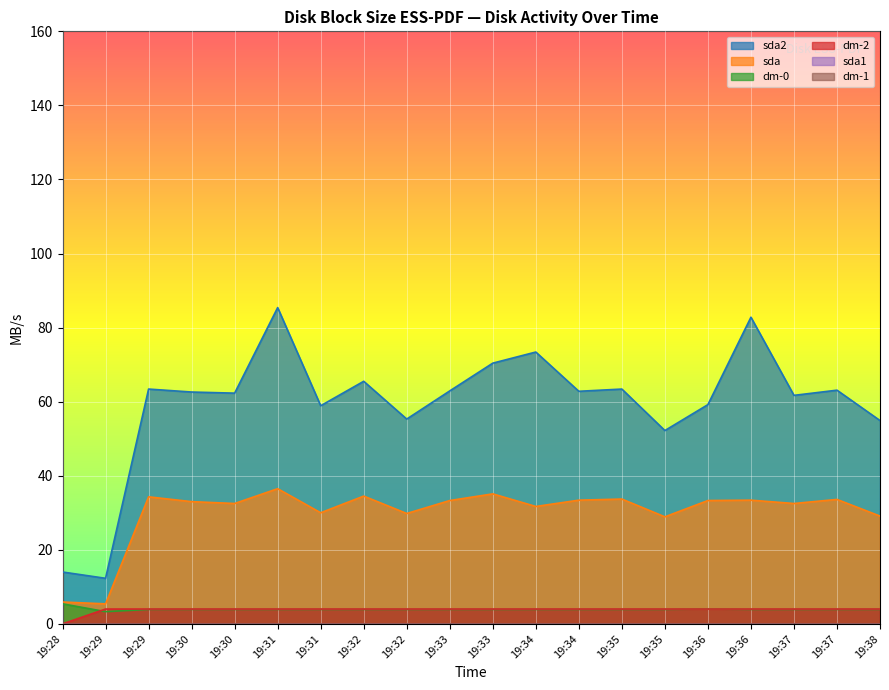

Which series has the widest spread of values?

sda2